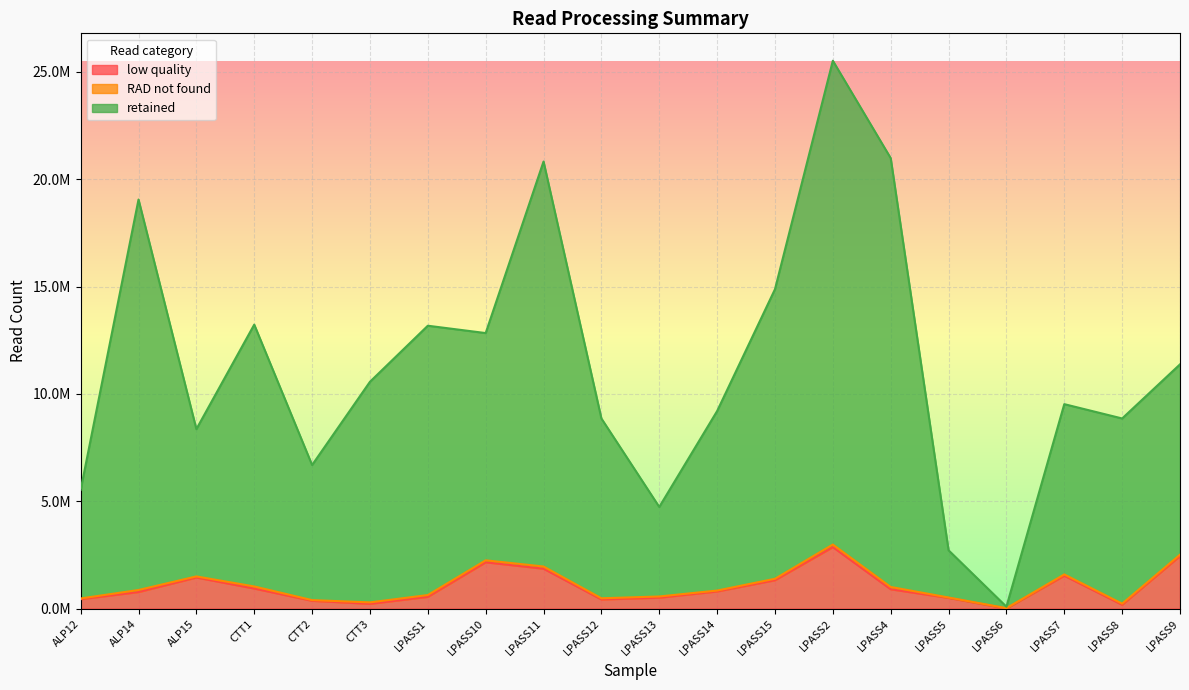

What position from the left is LPASS9?

20